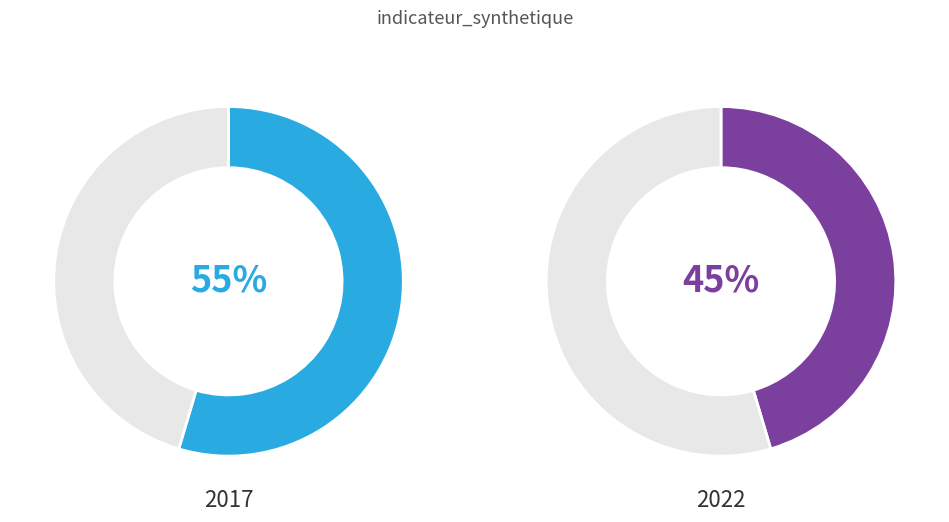

What percentage is the 2017 slice, to the nearest percent?

55%